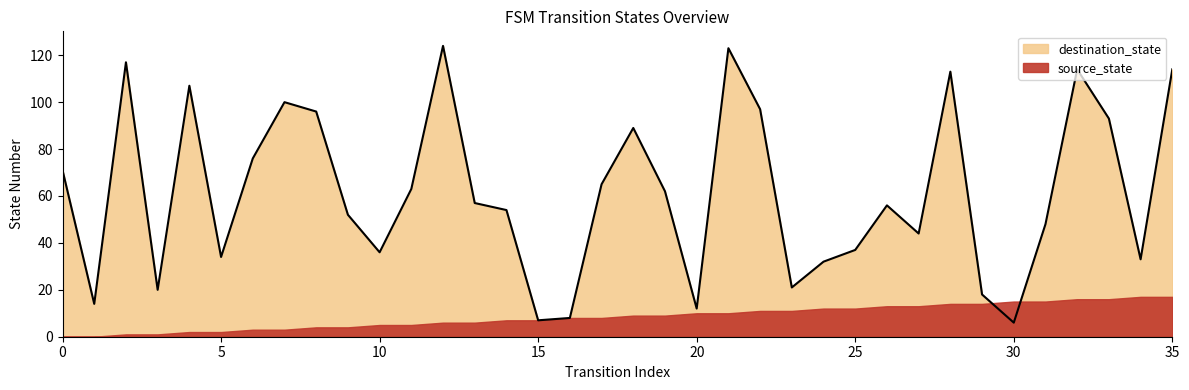

Does the chart display data point markers on the line(s)?

No